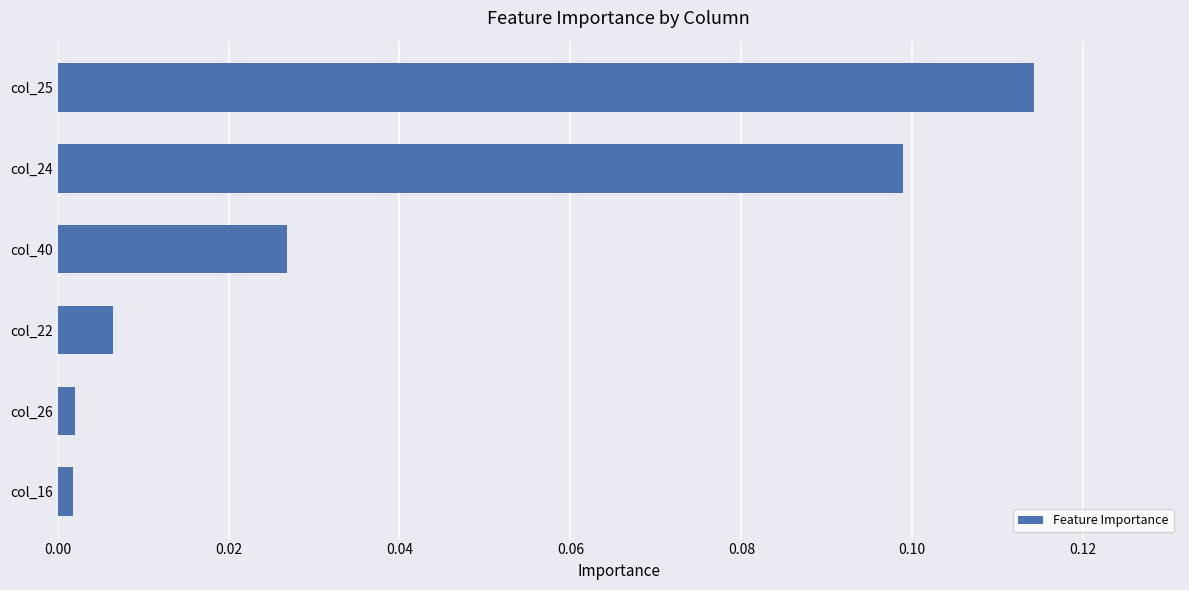

Which label corresponds to the largest value in the chart?

col_25